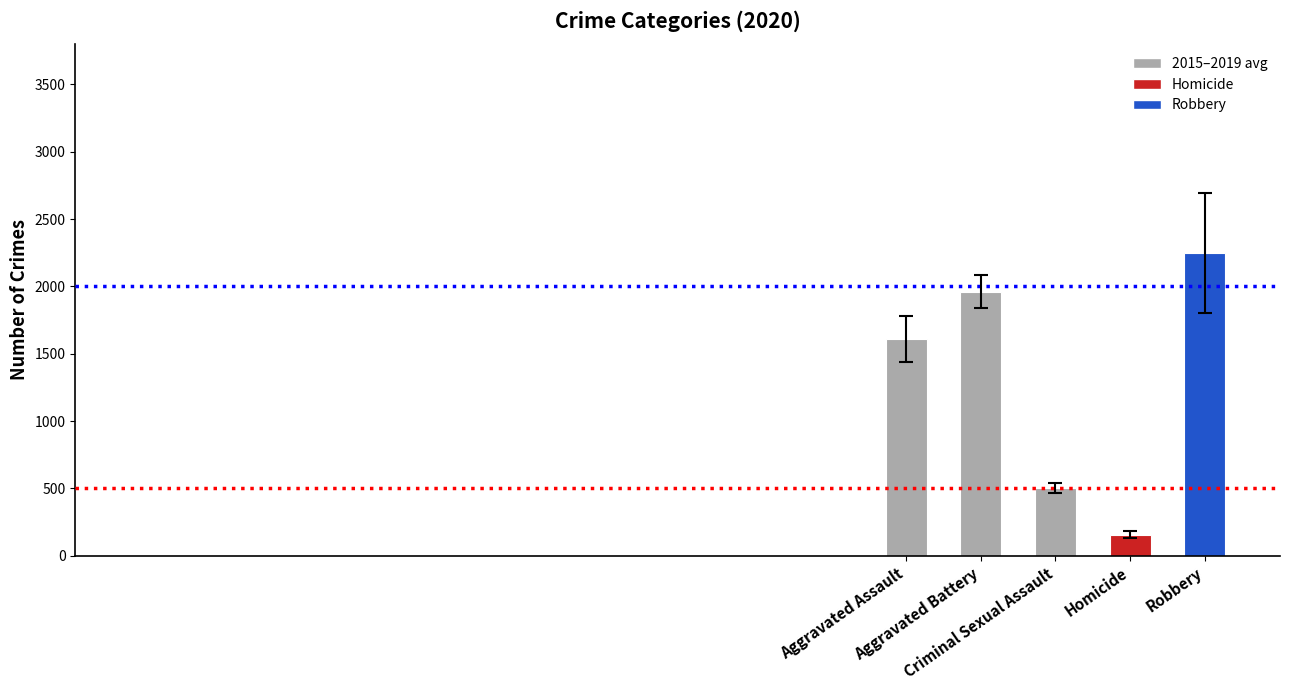

Which label corresponds to the smallest value in the chart?

Homicide